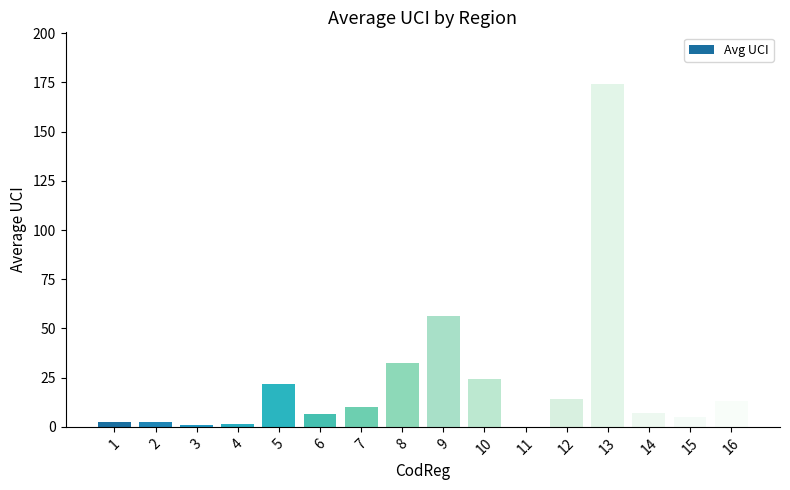

The chart shows a value of 13.0 at 16. True or false?

True